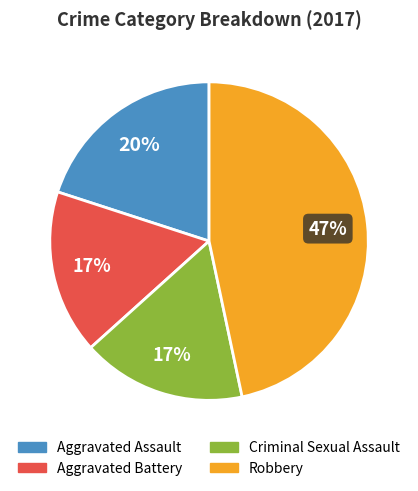

What is the largest slice in the pie chart?

Robbery